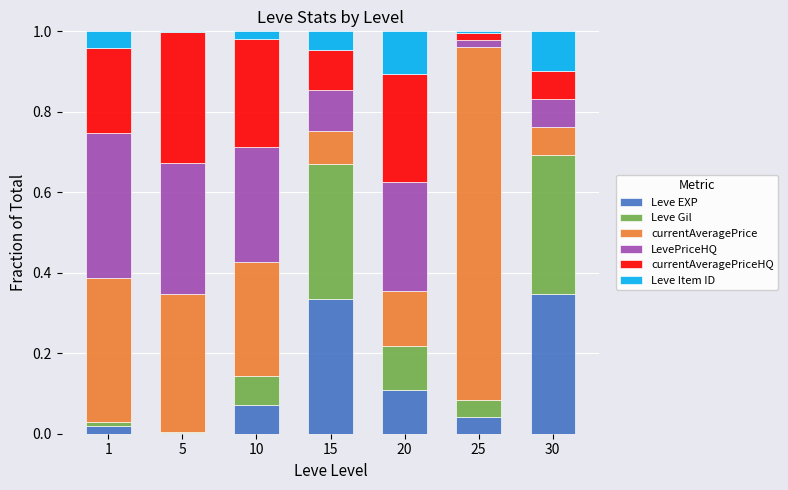

What is the total value across all series at 20?

1.0